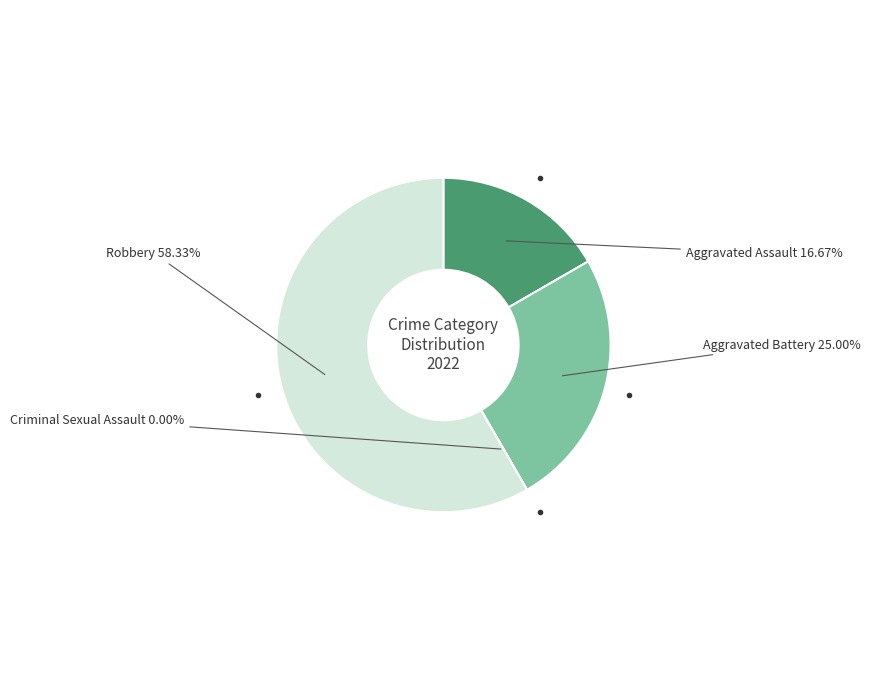

To the nearest percent, what is the combined percentage of Aggravated Battery and Aggravated Assault?

42%